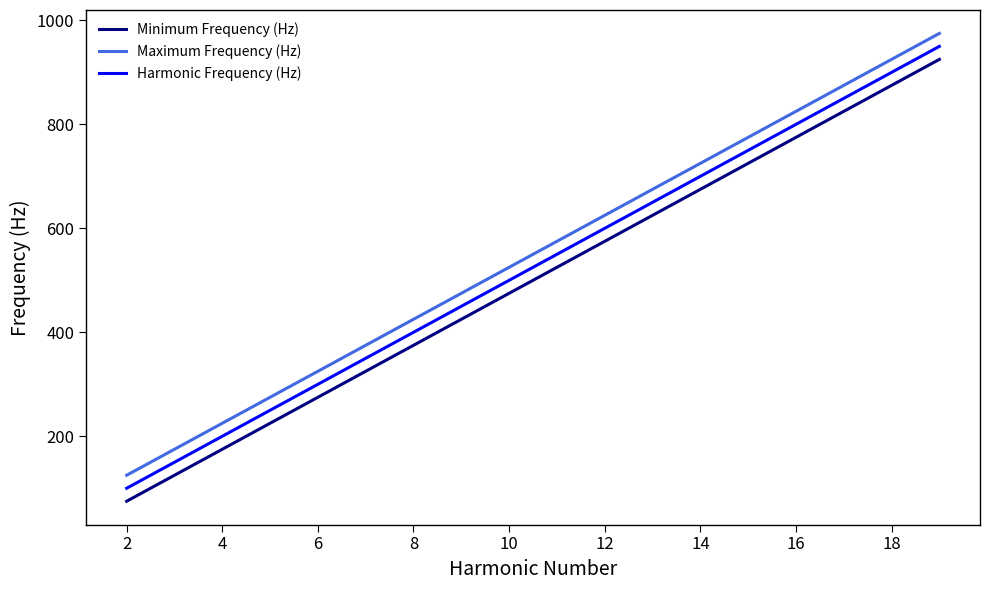

Rank the series by their maximum value, from highest to lowest.

Maximum Frequency (Hz), Harmonic Frequency (Hz), Minimum Frequency (Hz)